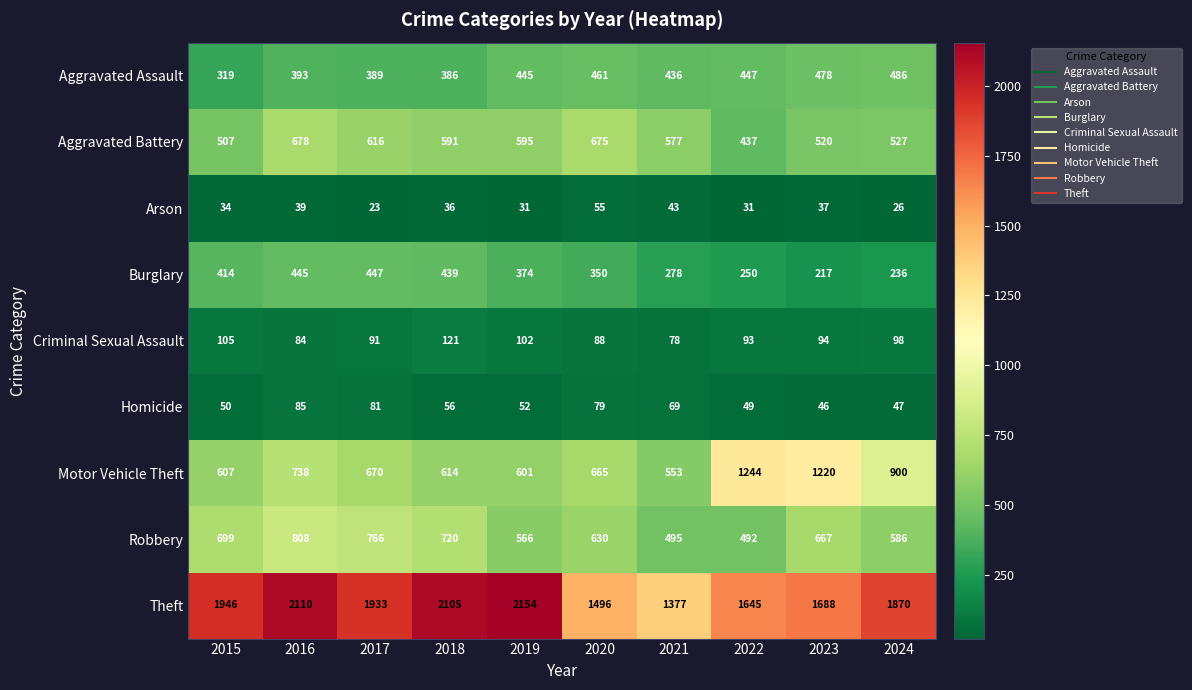

How many data points does each series have?

10